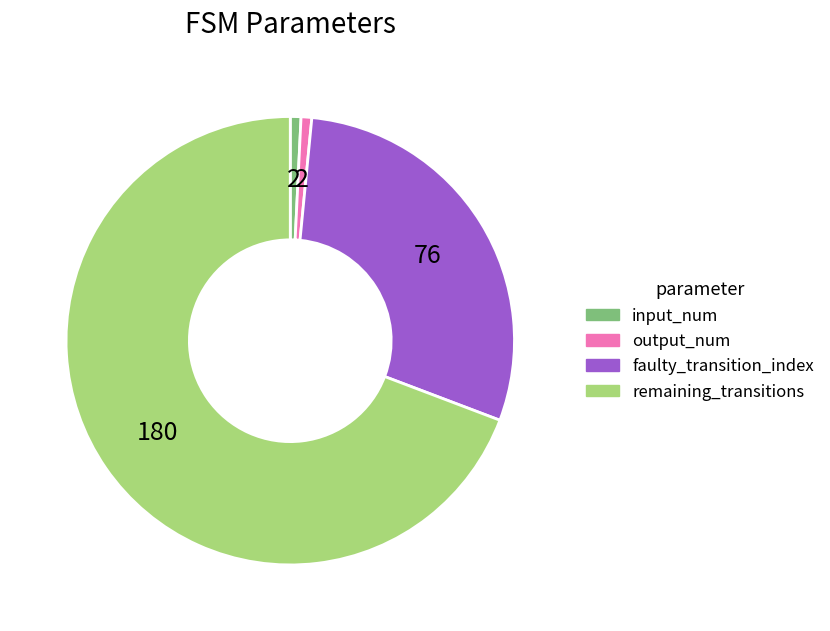

Is there any slice that represents more than half of the pie?

Yes